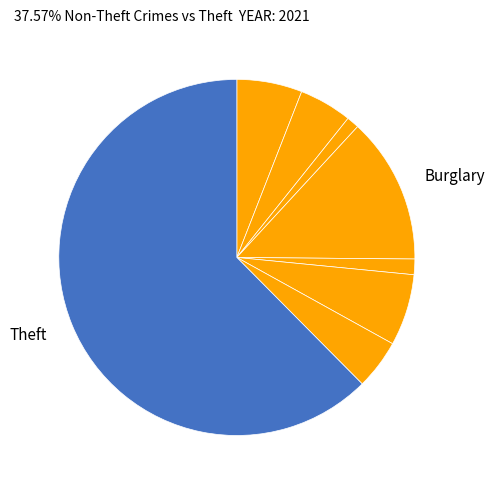

What is the largest slice in the pie chart?

Theft